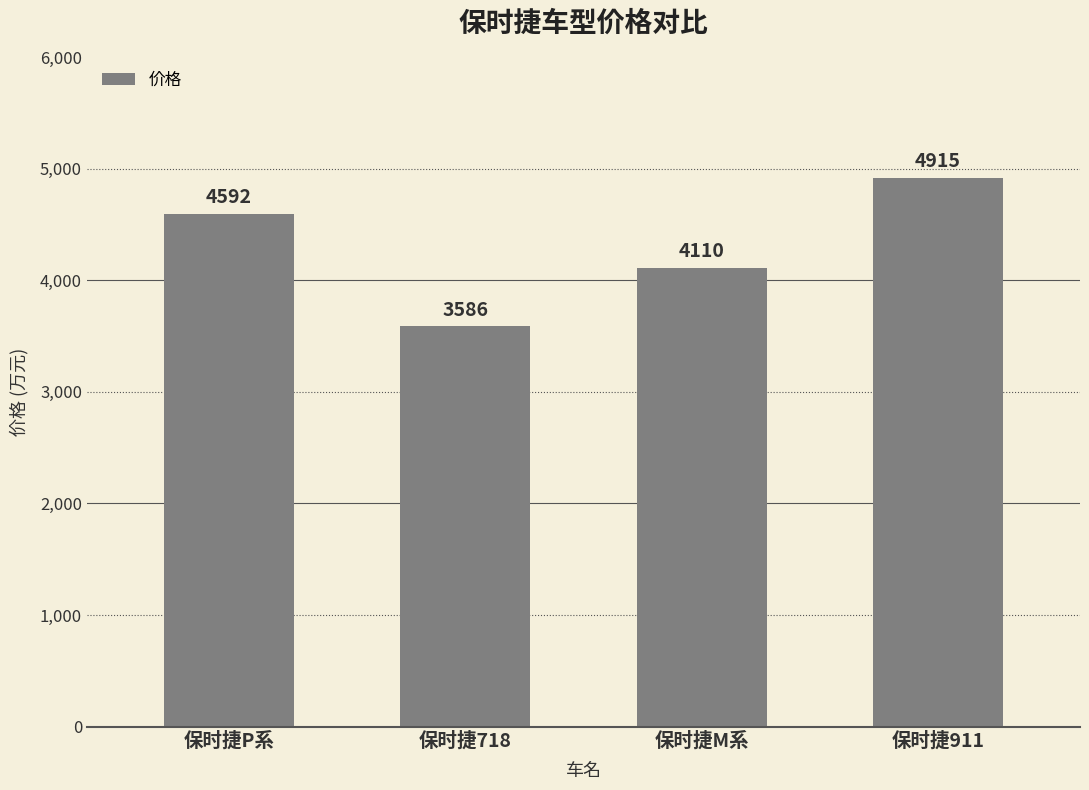

What is the difference between the values at 保时捷P系 and 保时捷718?

1006